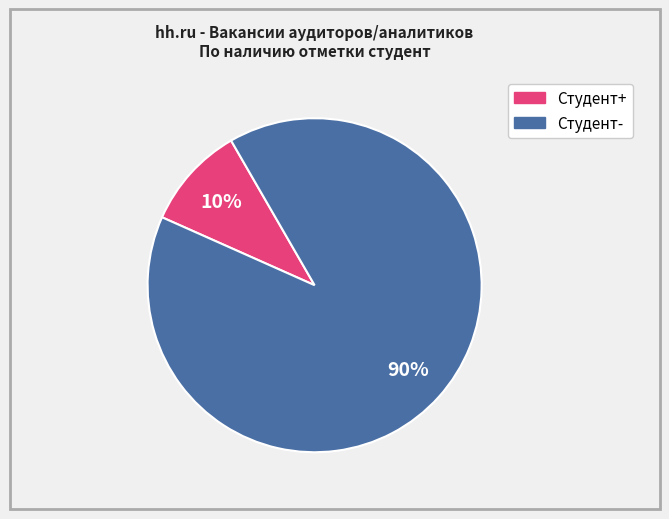

Is it true that Студент+ is 1% of the pie?

False